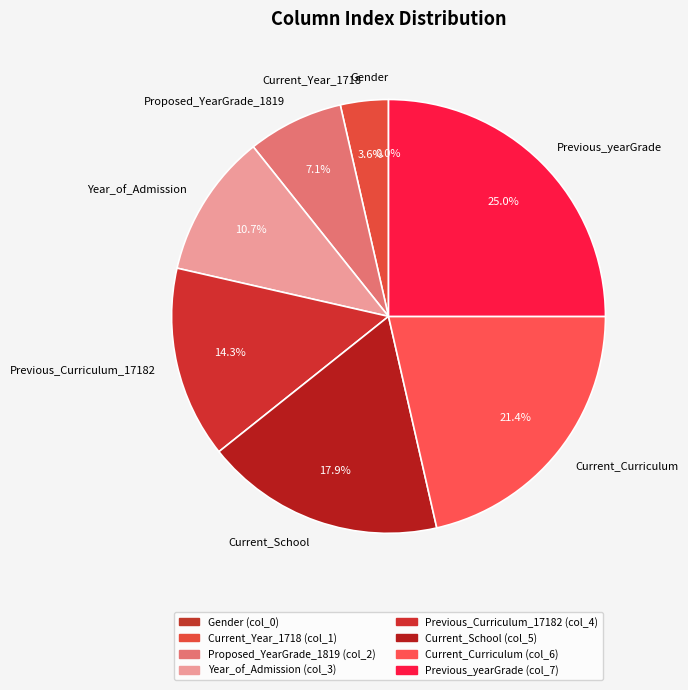

Is it true that Year_of_Admission is 4% of the pie?

False